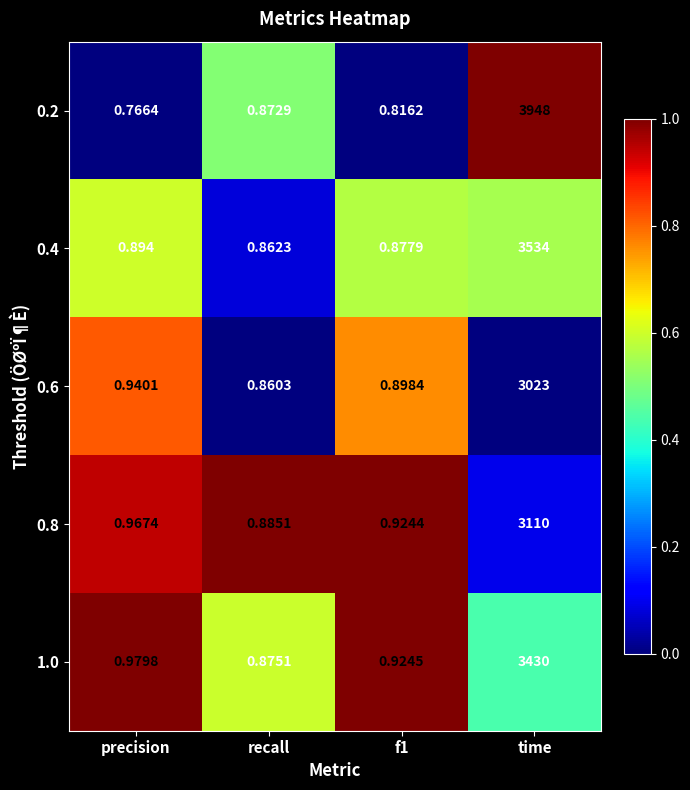

Is the value of 0.6 at f1 greater than the value of 1.0 at precision?

No